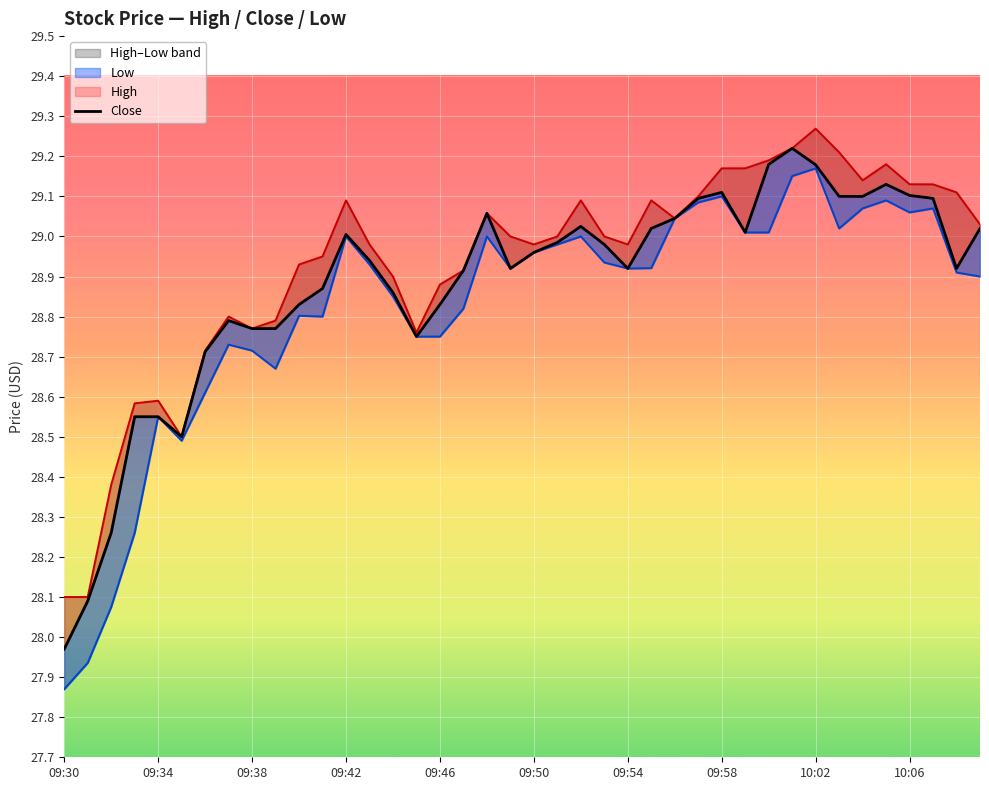

What is the spread (max minus min) of values at 23?

0.1